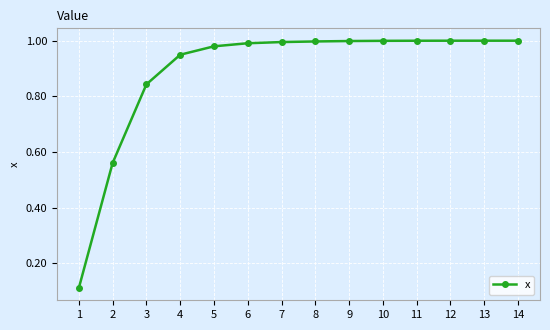

The value at 9 is 0.2. True or false?

False